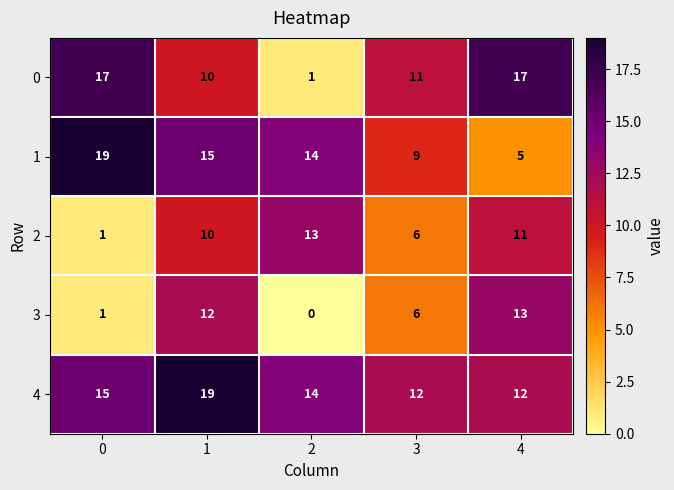

How many categories are shown in the chart?

5